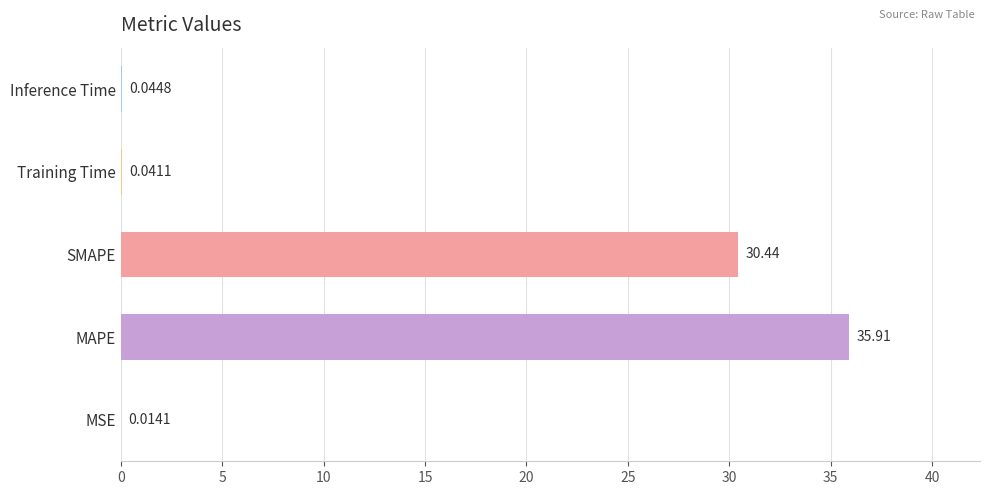

Which has a higher value, MAPE or Inference Time?

MAPE